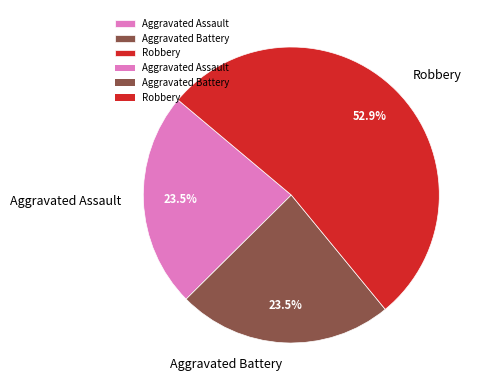

Which category has the biggest portion of the pie?

Robbery